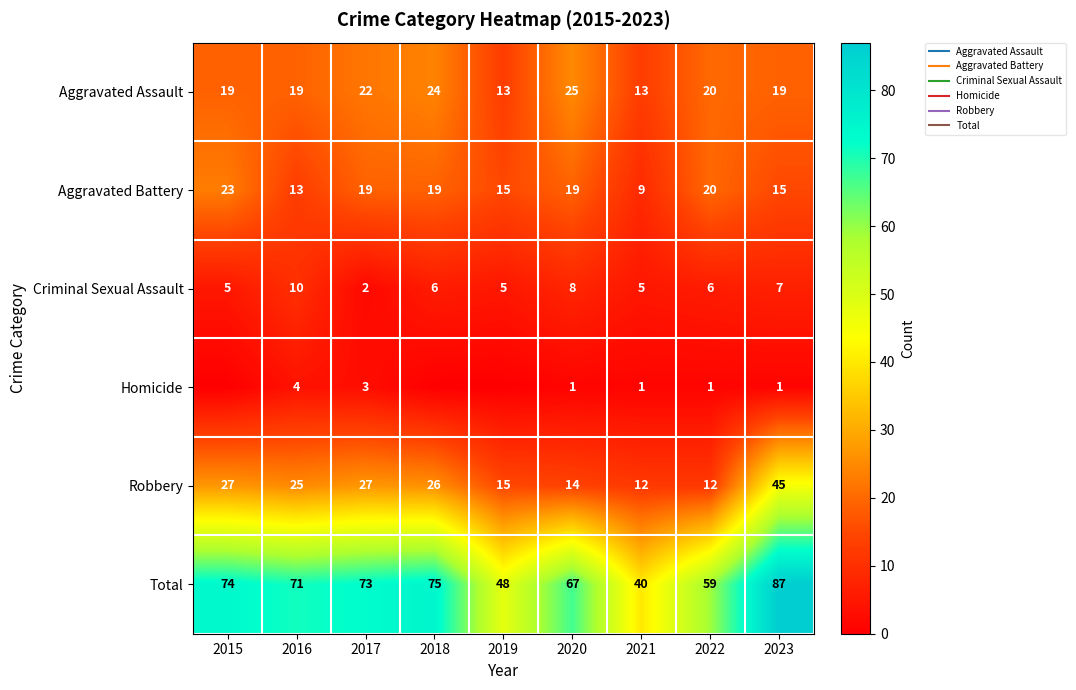

True or false: Homicide has a value of 0 at 2019.

True